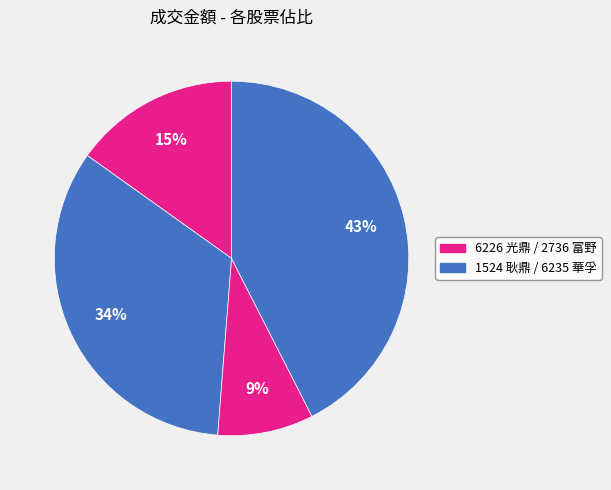

Count the number of slices in the pie.

4